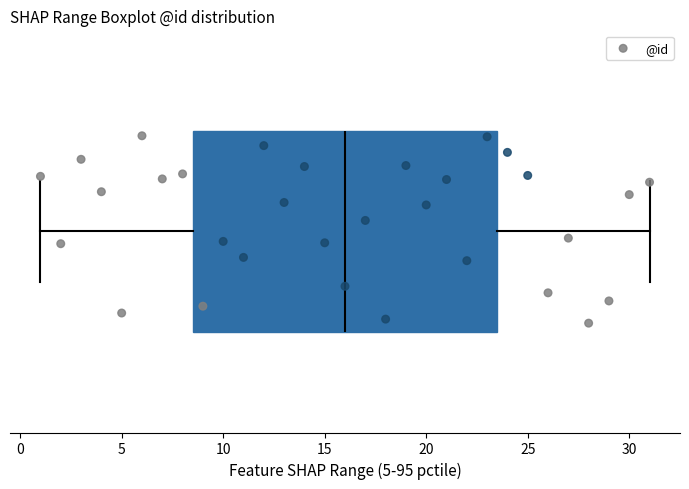

Read this box plot against the x-axis: the position of the median line, the range covered by the box, and the ends of both whiskers. The values are not printed on the chart, so give them approximately, as read against the axis.

median 16.0, box 8.5 to 23.5, whiskers 1.0 to 31.0